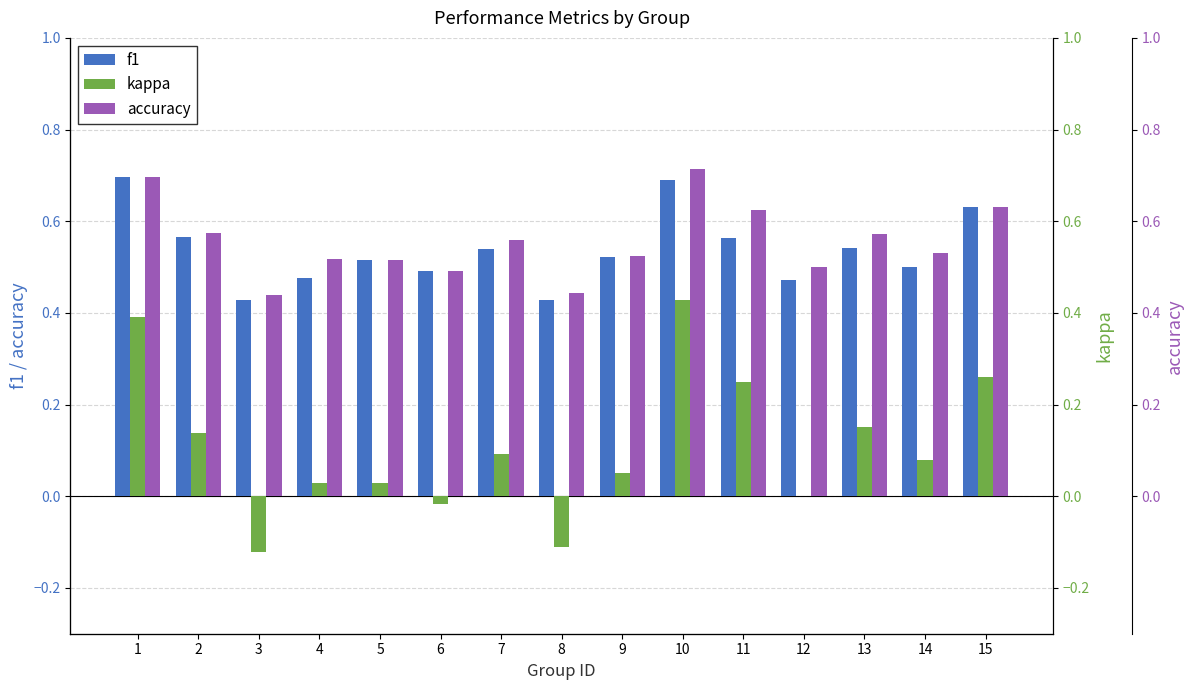

Which series has the widest spread of values?

kappa